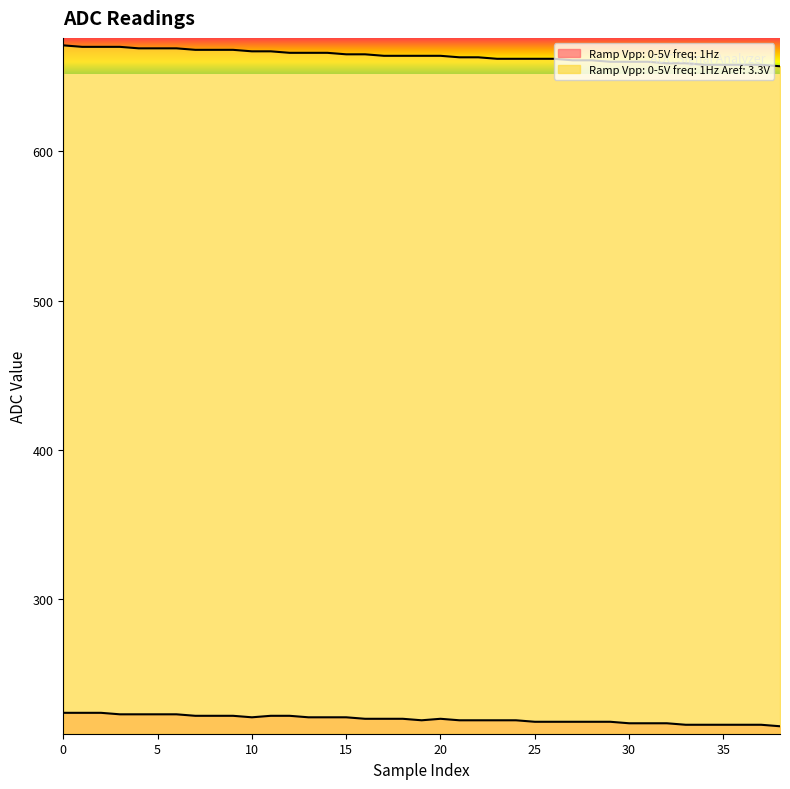

Is the value of Ramp Vpp: 0-5V freq: 1Hz Aref: 3.3V at 34 greater than the value of Ramp Vpp: 0-5V freq: 1Hz at 22?

Yes